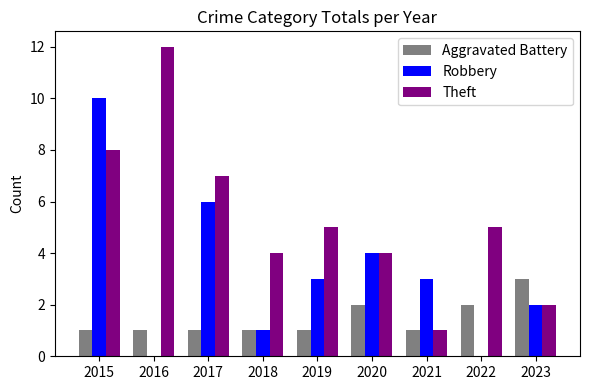

How many distinct data groups are displayed?

3